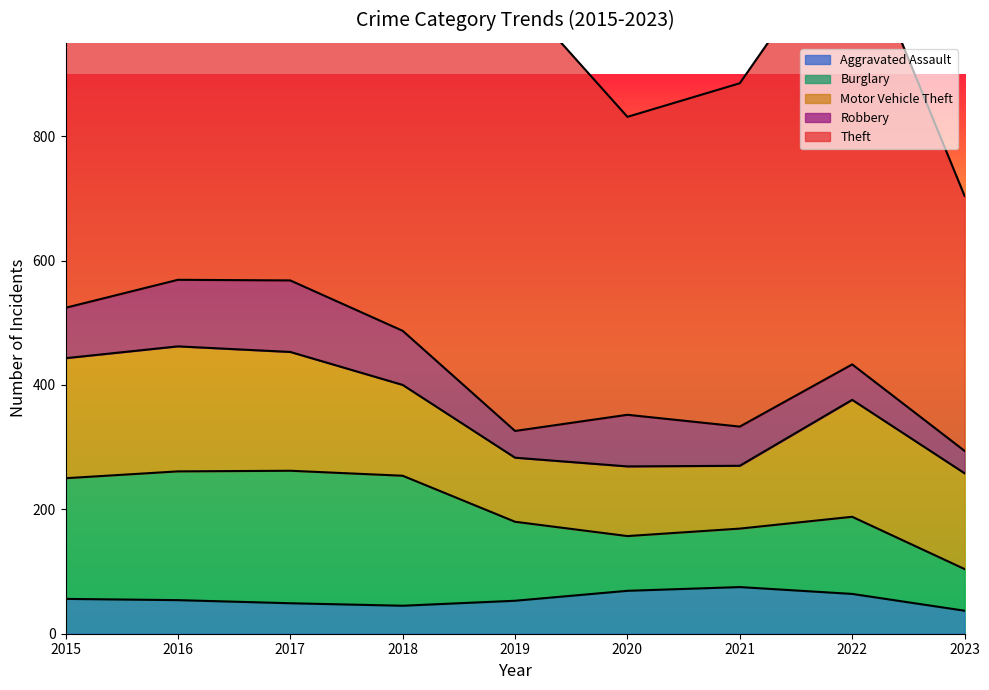

Which series has the largest total across all categories?

Theft